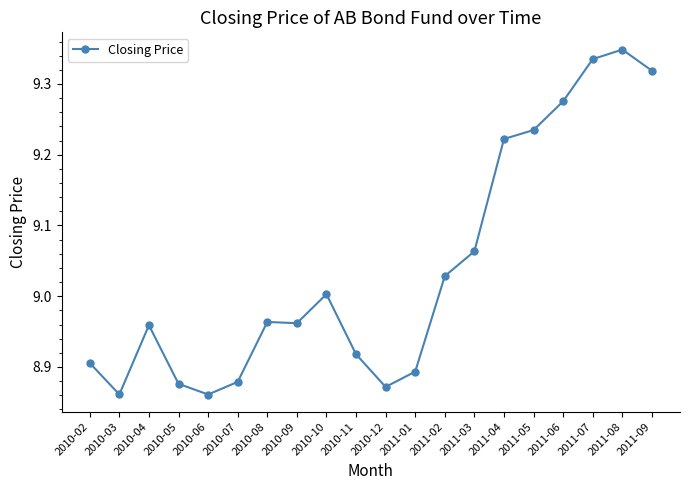

Where is the first local minimum?

2010-03